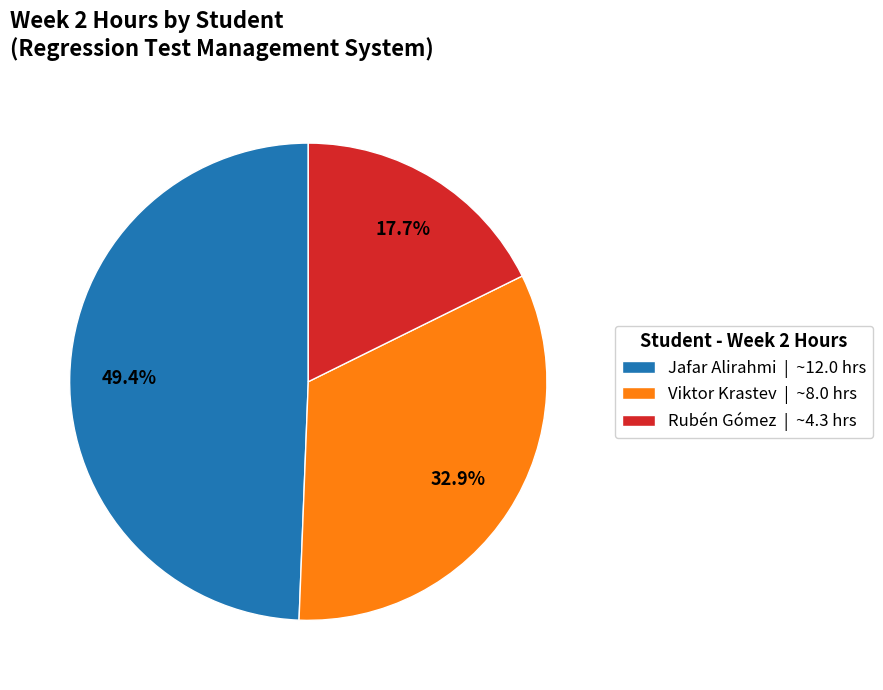

Does Rubén Gómez | ~4.3 hrs represent more than half of the total?

No